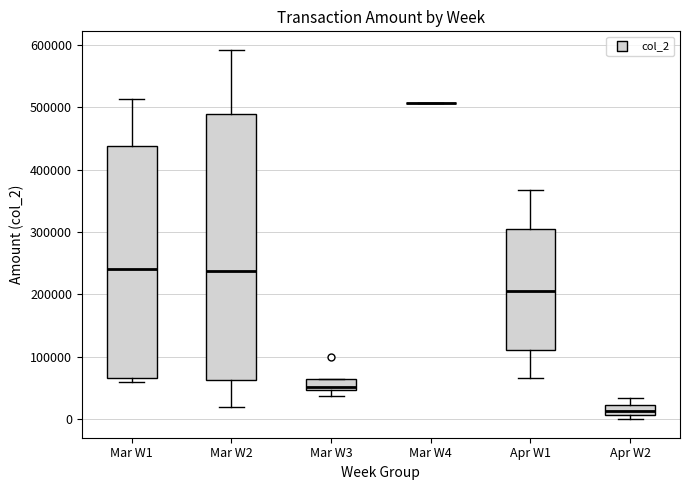

Reading left to right, transcribe this box plot: for each box, give where its median line is, the range the box spans, and where its two whiskers end, as read against the y-axis. The values are not printed on the chart, so give them approximately, as read against the axis.

Mar W1: median 240000, box 70000 to 440000, whiskers 60000 to 510000
Mar W2: median 240000, box 60000 to 490000, whiskers 20000 to 590000
Mar W3: median 50000 (just above the box's lower edge), box 50000 to 60000, whiskers 40000 to 60000
Mar W4: box collapsed to a line at 510000, whiskers 510000 to 510000
Apr W1: median 210000, box 110000 to 310000, whiskers 70000 to 370000
Apr W2: median 10000 (inside the box), box 10000 to 20000, whiskers 0 to 30000